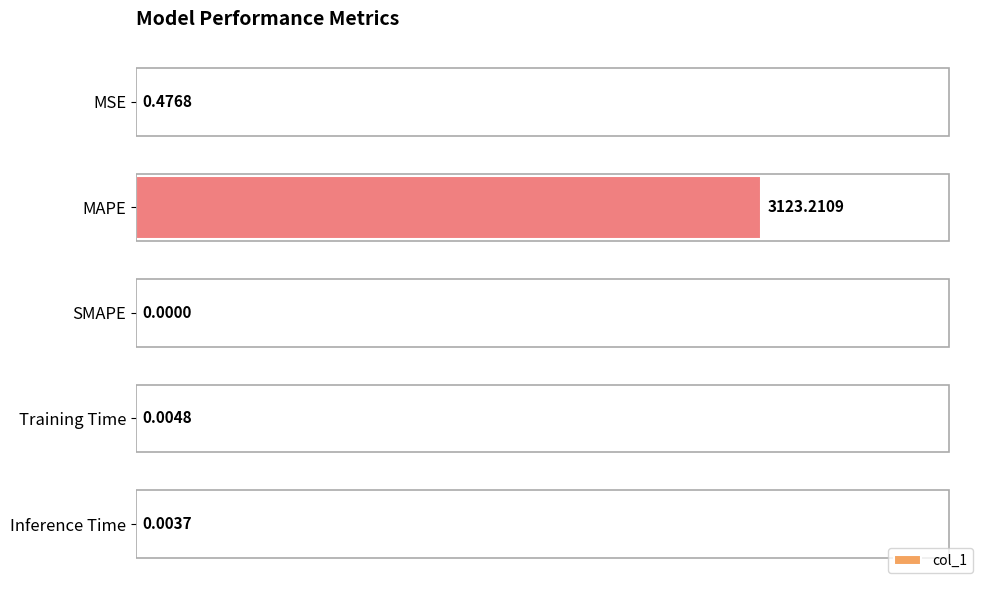

Which has a higher value, Inference Time or Training Time?

Training Time